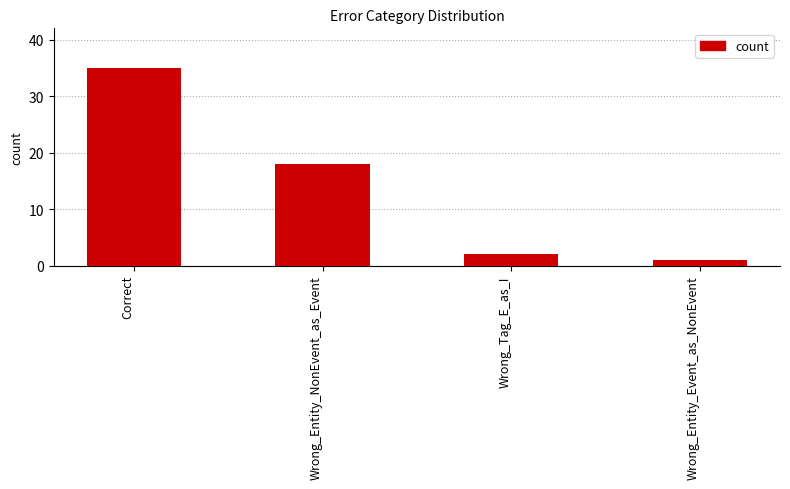

How many values are below 18?

2